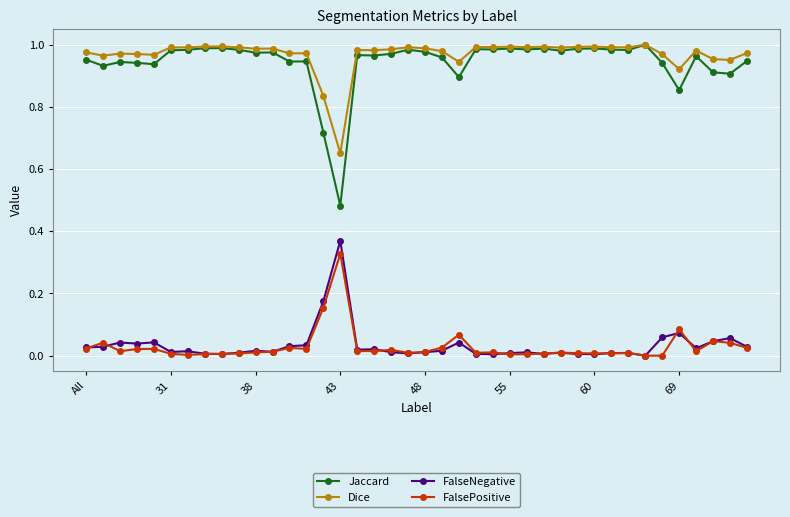

True or false: Dice and FalsePositive cross at least once.

False